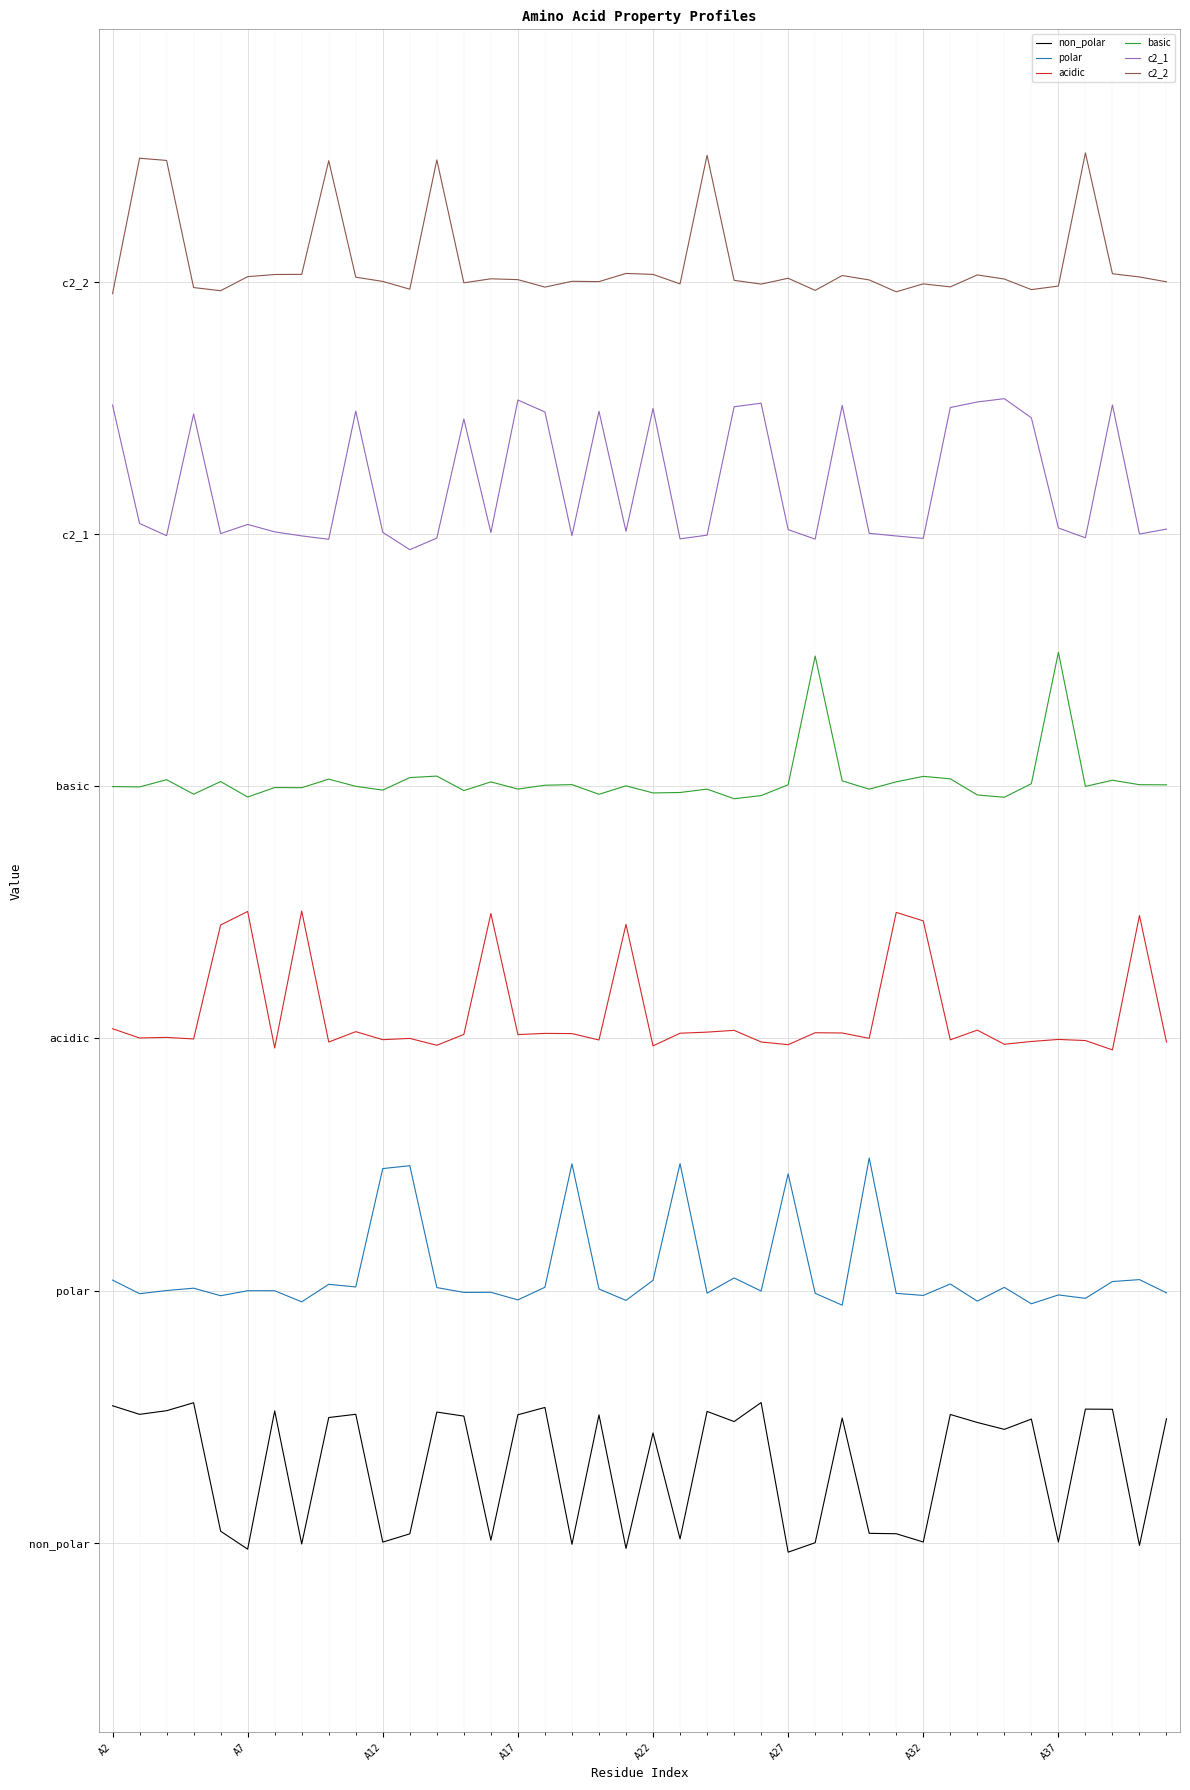

What are all the series names shown in the legend?

non_polar, polar, acidic, basic, c2_1, c2_2